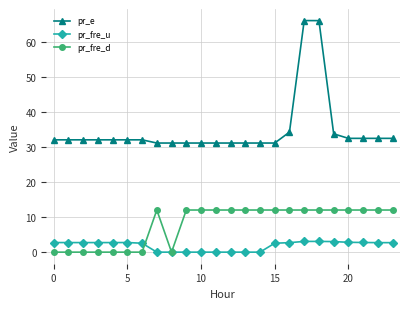

What is the maximum value for pr_fre_d?

12.0